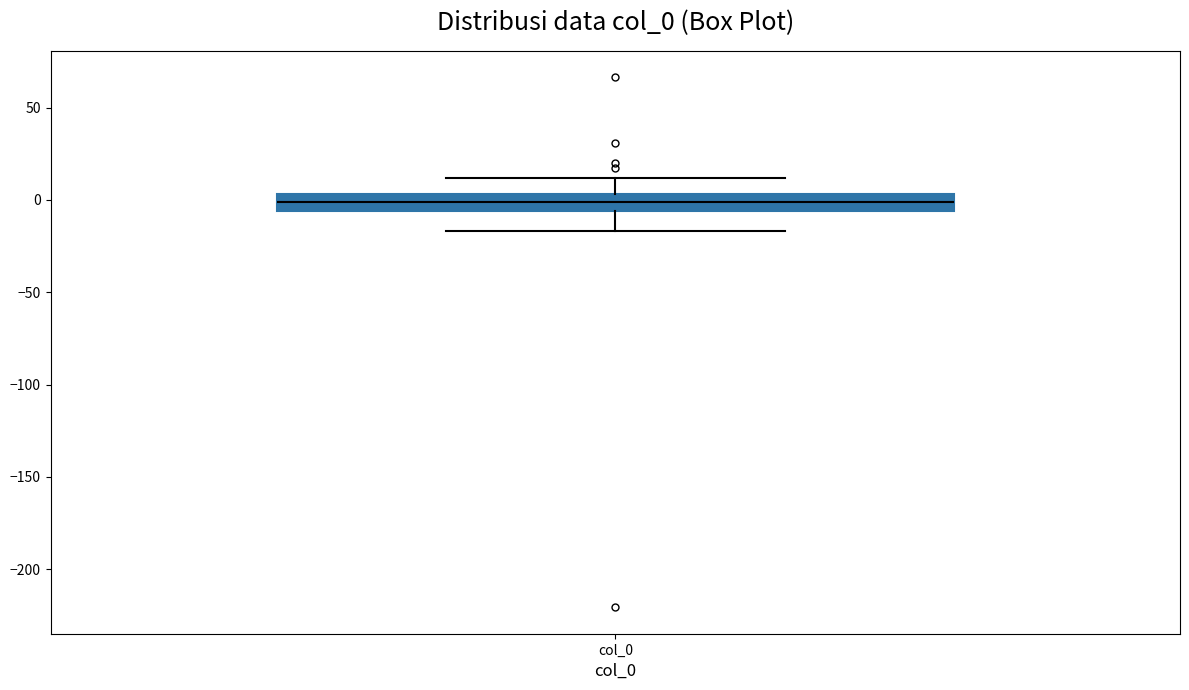

Where does the median line of the box for col_0 sit on the y-axis? The values are not printed on the chart, so give them approximately, as read against the axis.

0